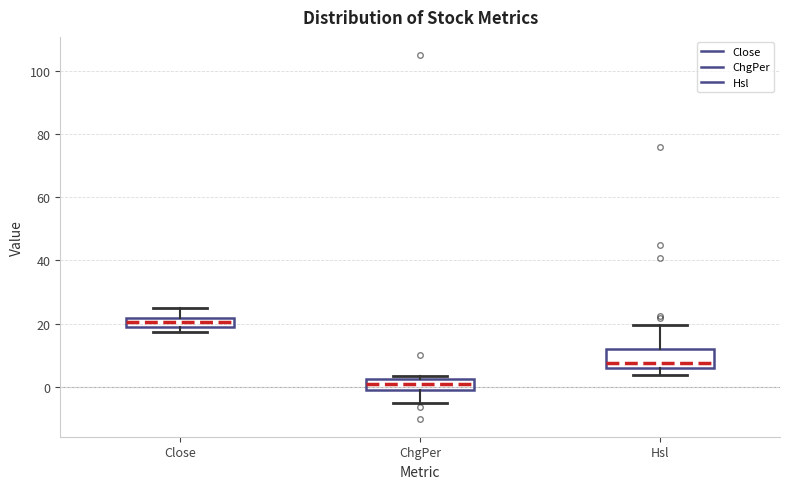

Where is the lower edge of the box for Close on the y-axis? The values are not printed on the chart, so give them approximately, as read against the axis.

18